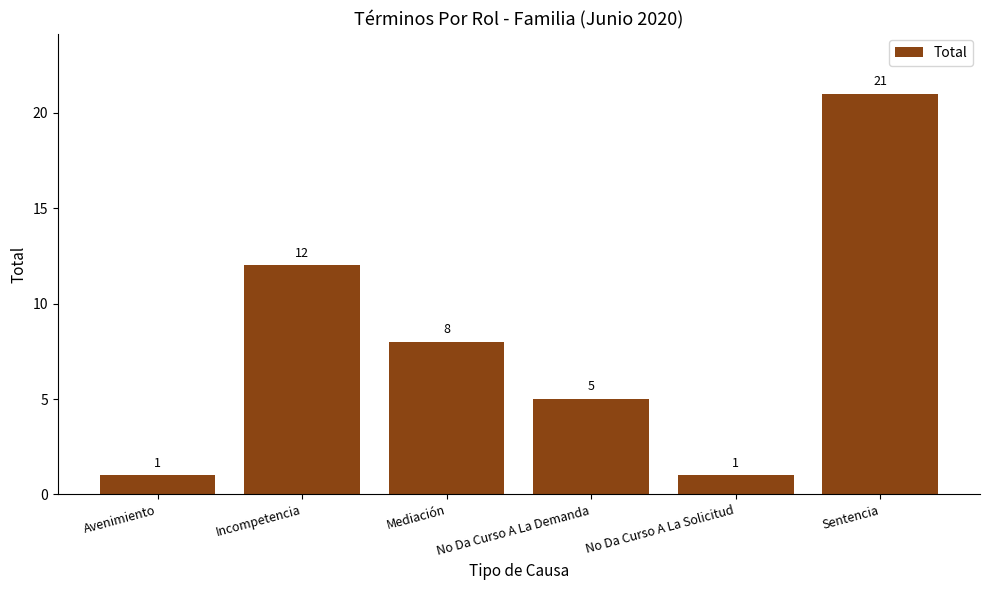

Are the bars grouped side by side (vs. stacked)?

No